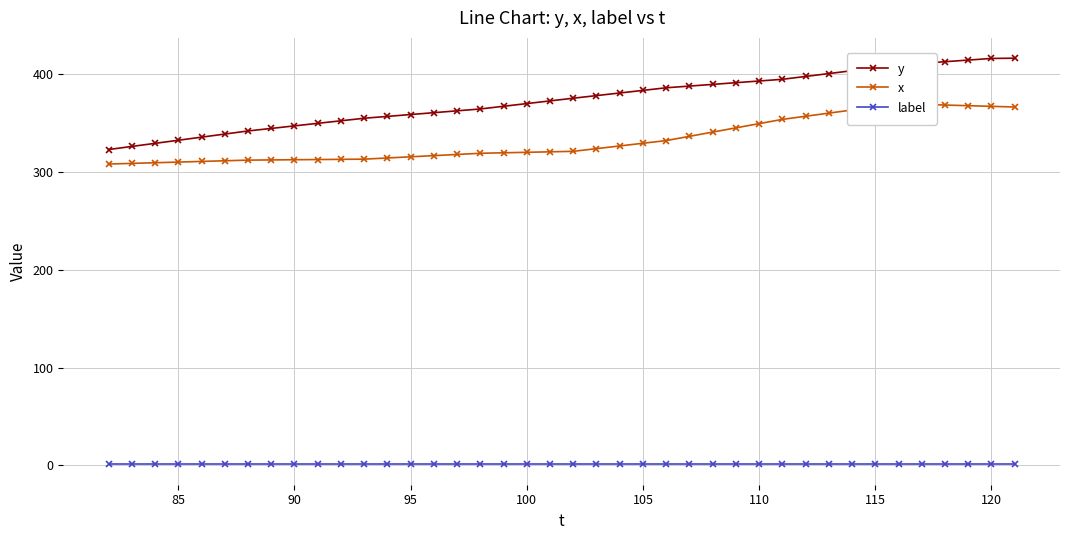

True or false: label and y intersect in this chart.

False